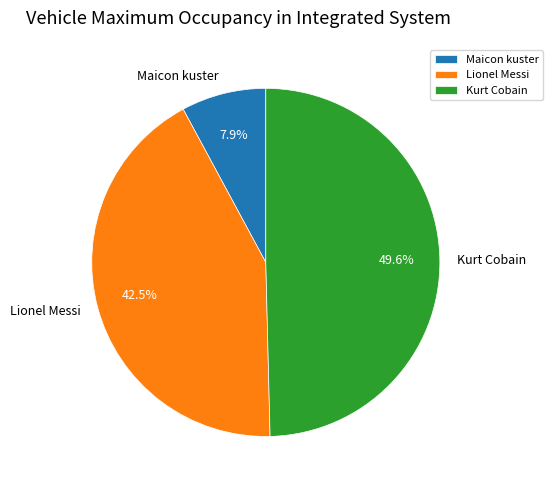

Which slice is the smallest?

Maicon kuster